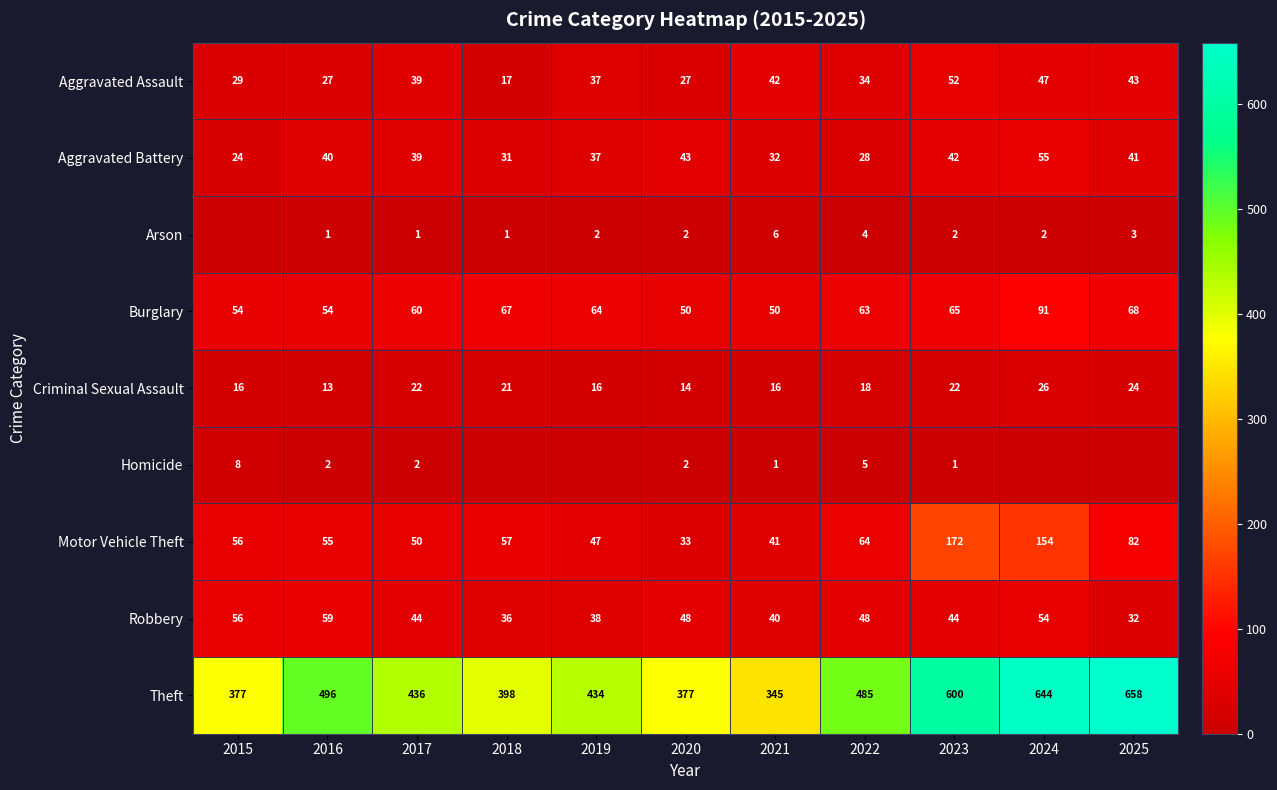

Count the number of data series in this chart.

9